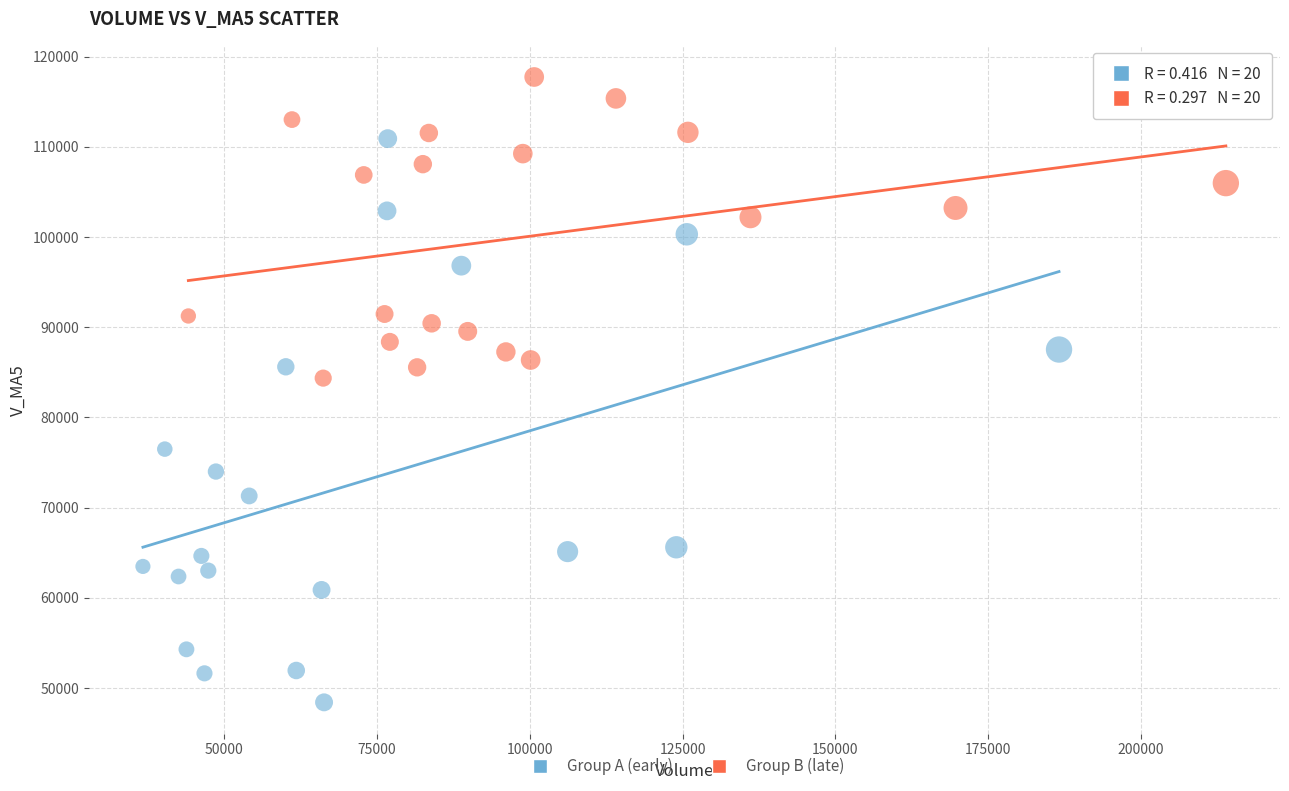

Which series contains the highest Y value?

Group B (late)